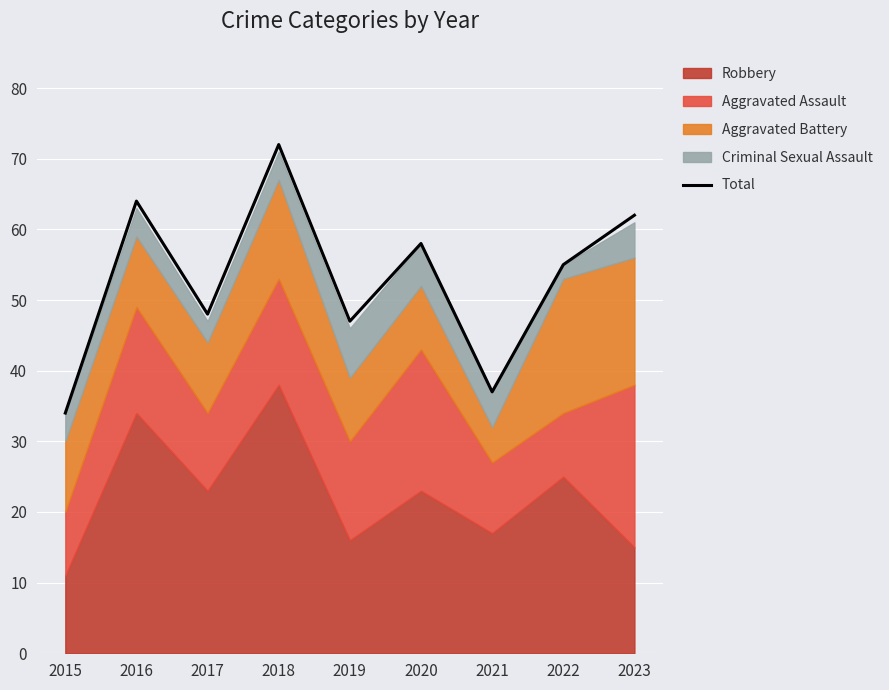

The value at 2019 is 47. True or false?

True